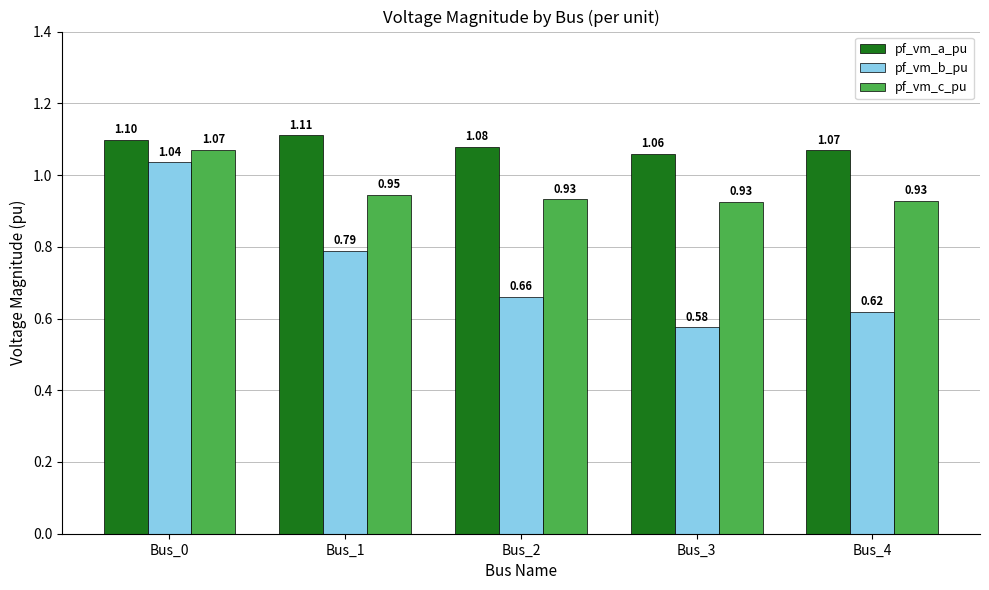

What is the sum of all pf_vm_c_pu values?

4.8